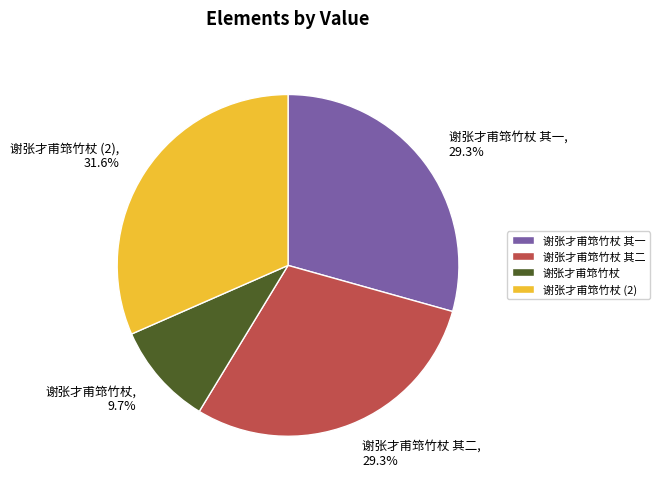

True or false: 谢张才甫筇竹杖 其二 accounts for 39% of the total.

False